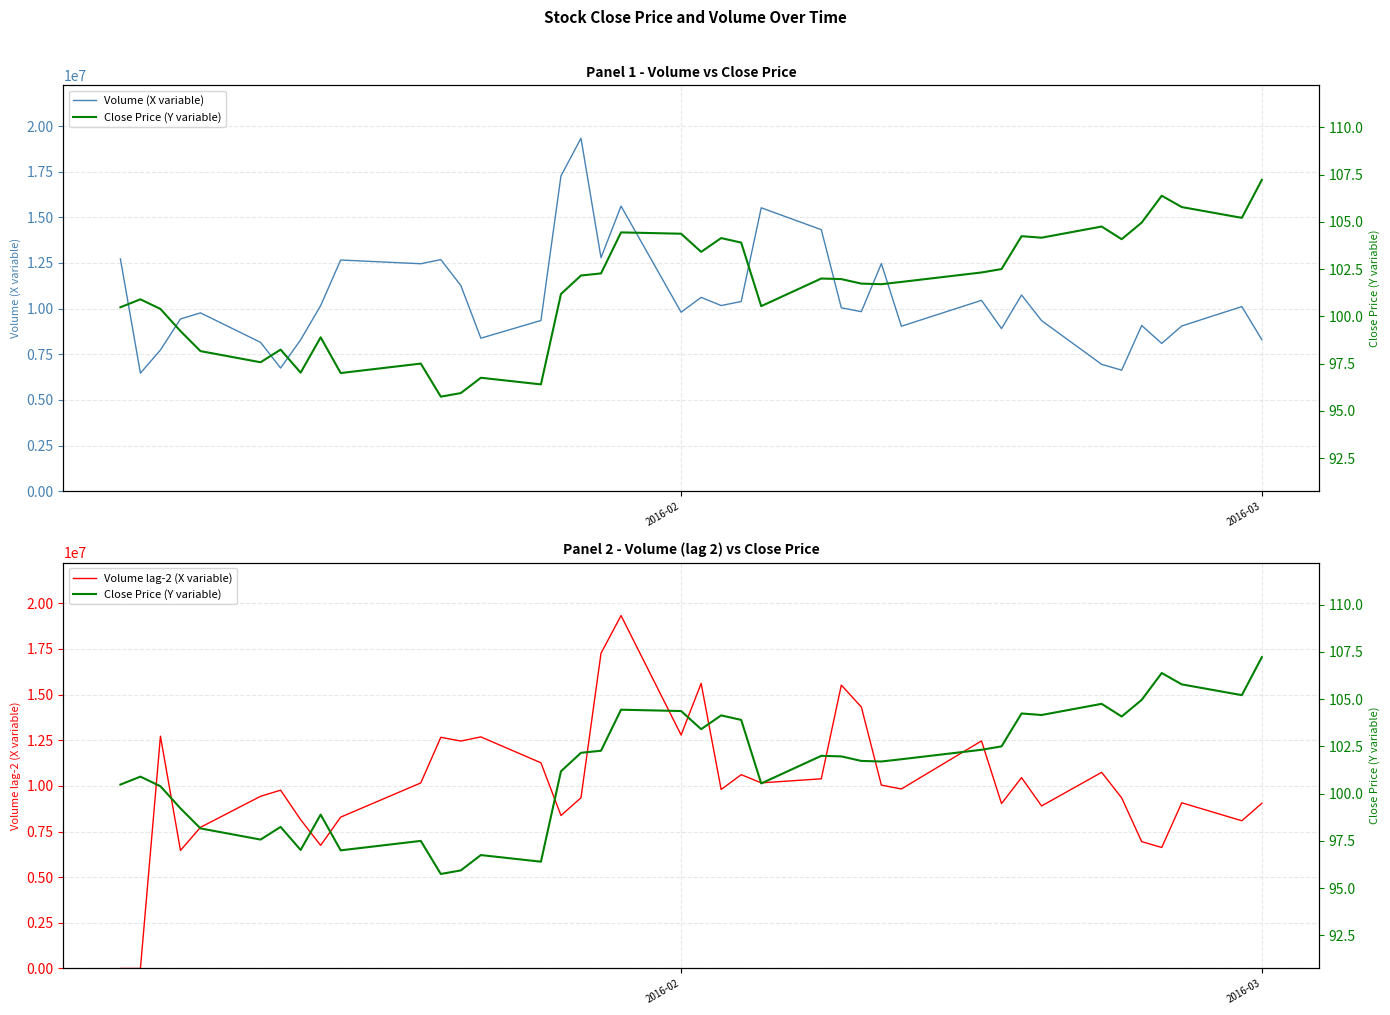

What is the difference between the second highest and minimum values in the Close Price (Y variable) series?

10.6